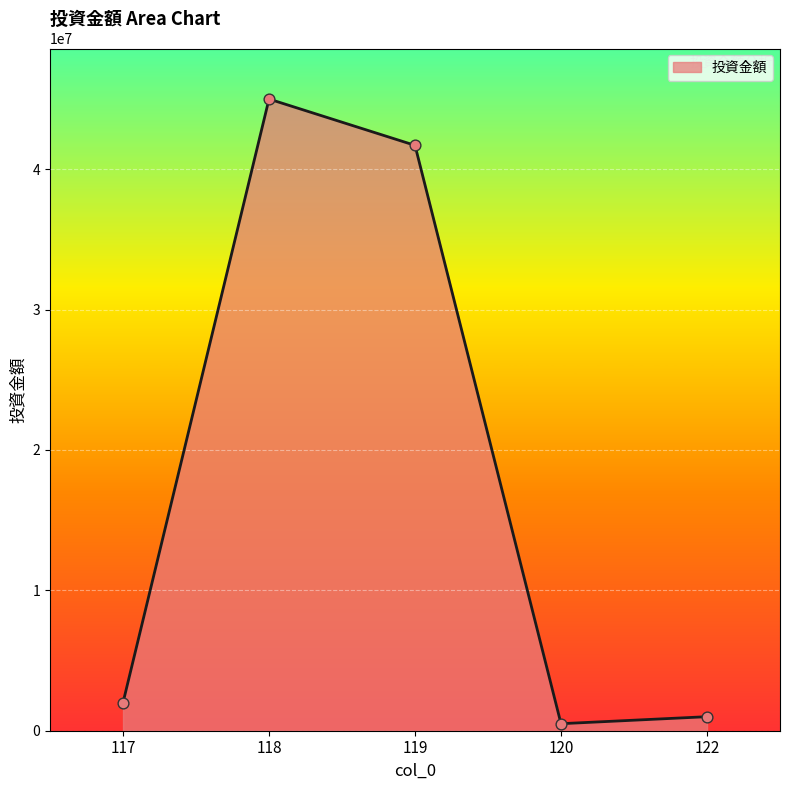

What is the change in value from 118 to 119?

-3300000